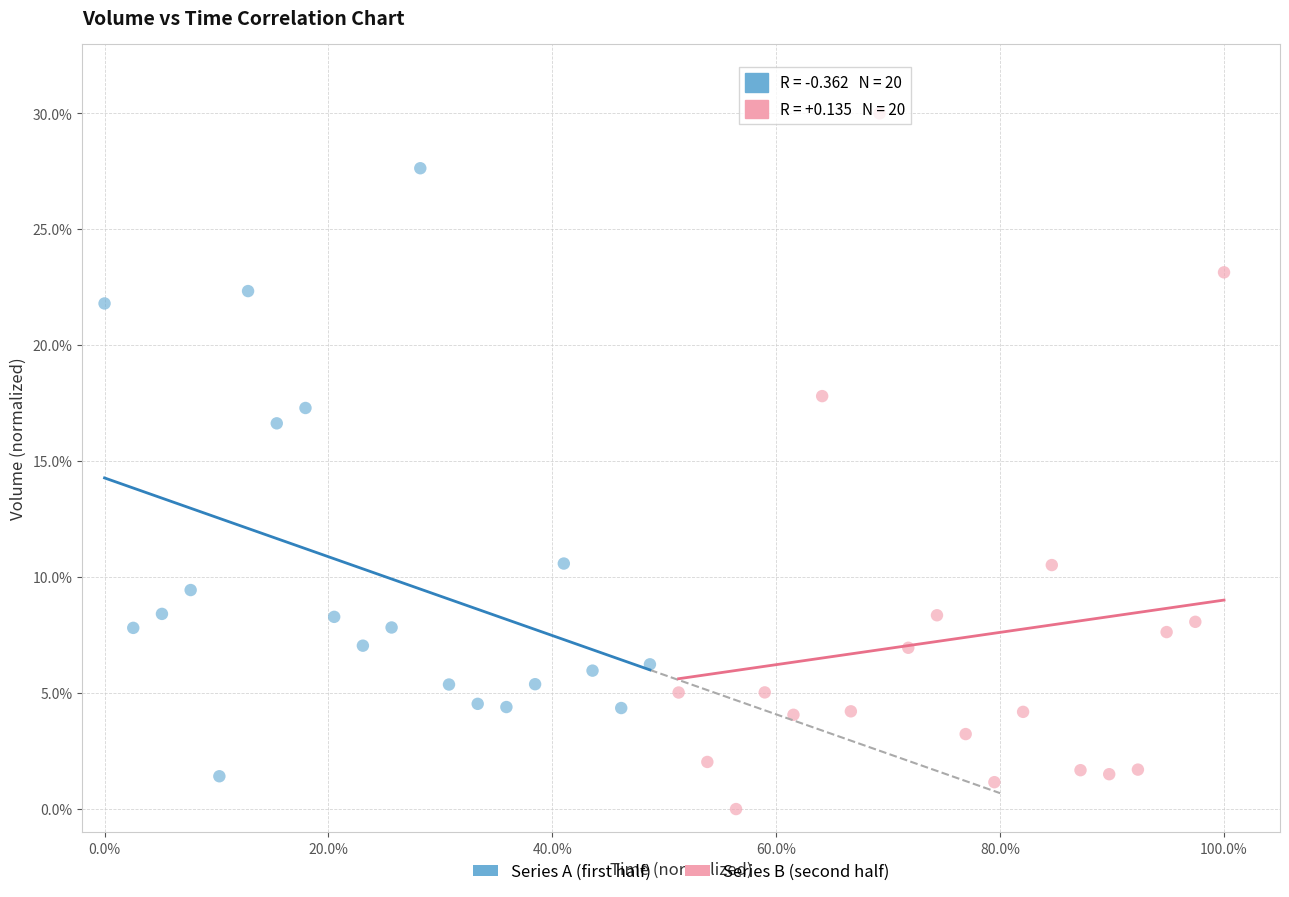

Which series has the largest Y range (max minus min)?

Series B (second half)